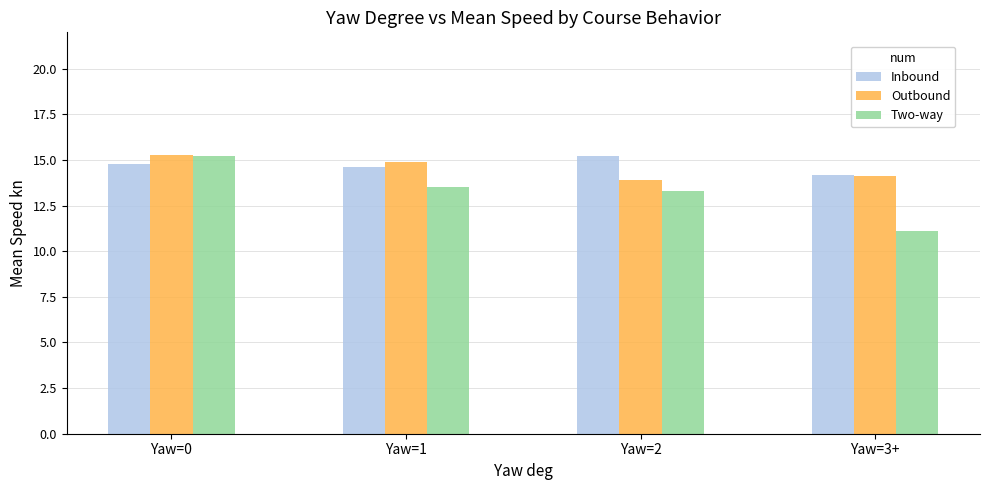

Which series has the widest spread of values?

Two-way